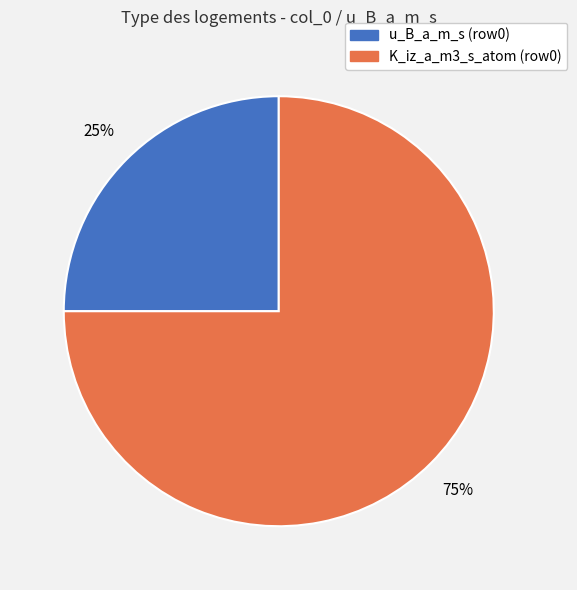

Is there any slice that represents more than half of the pie?

Yes